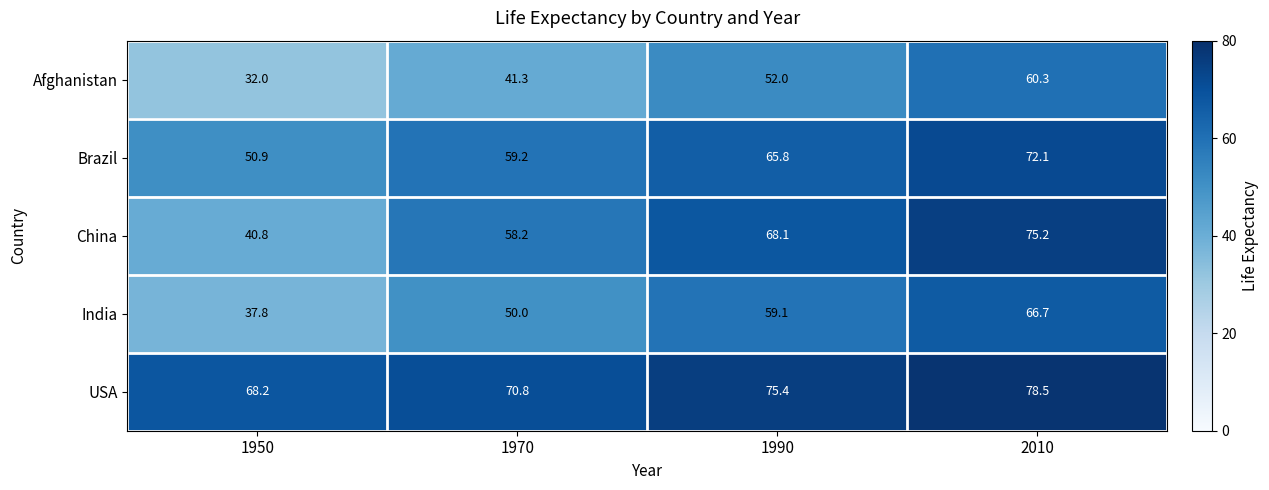

Count the number of categories in the chart.

4